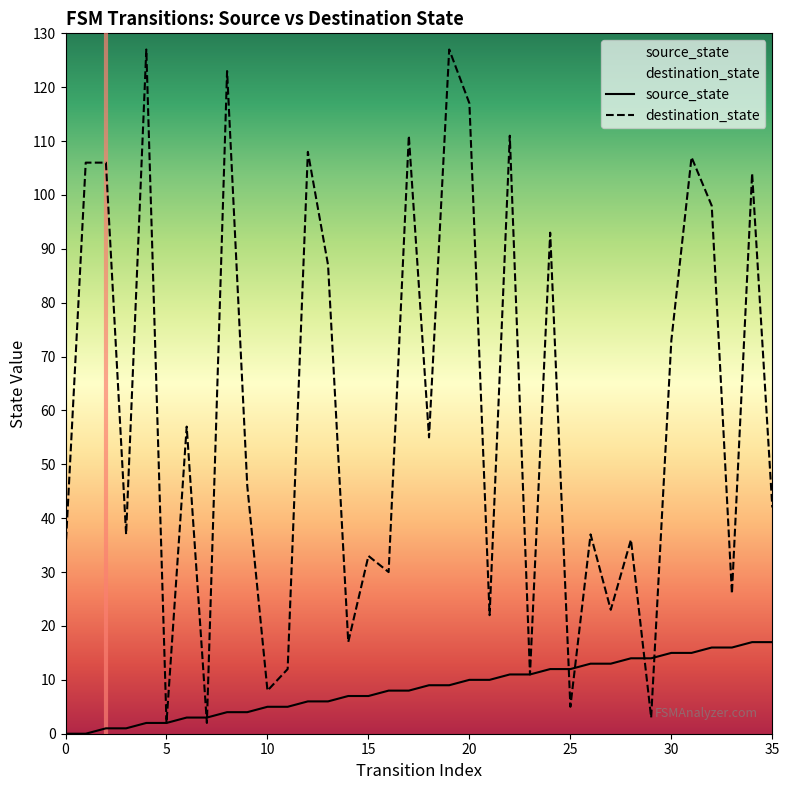

Which series has the largest total across all categories?

destination_state